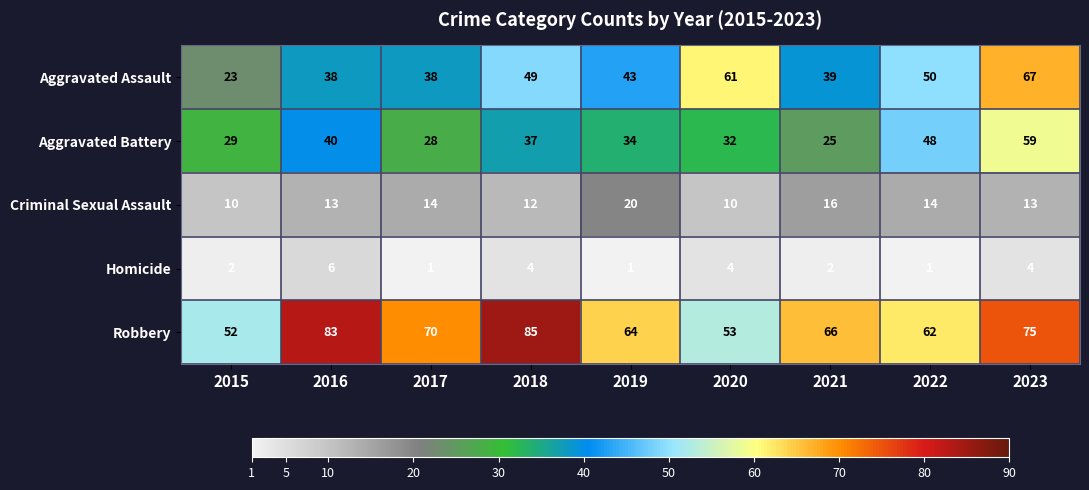

What is the maximum value shown in the chart?

85